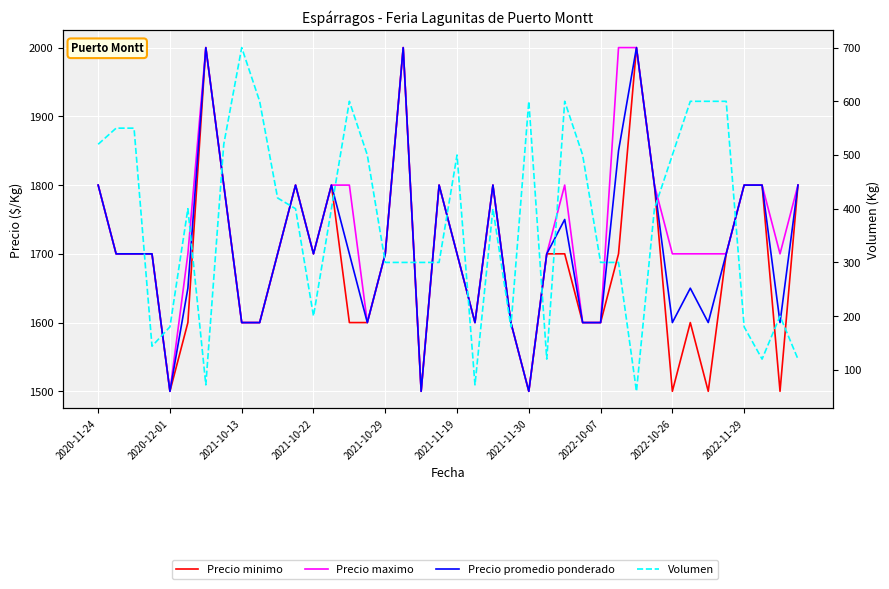

Count the Precio minimo values in the range 1600 to 1800.

31